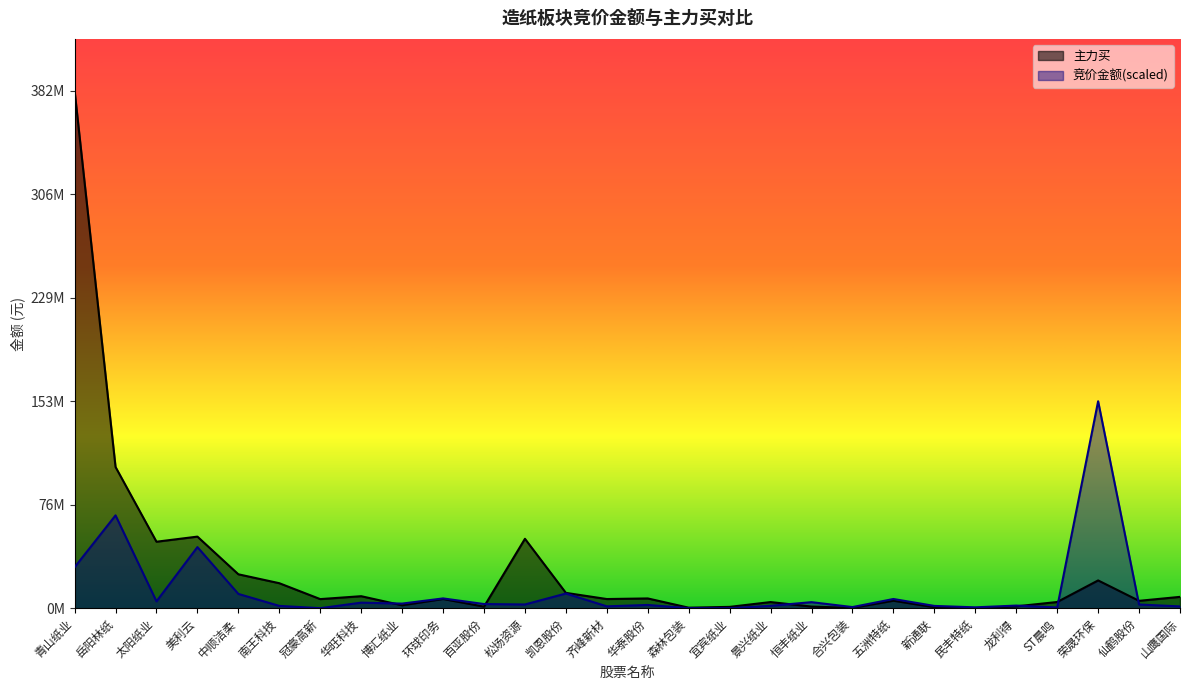

Between 华旺科技 and 五洲特纸, which is larger?

五洲特纸